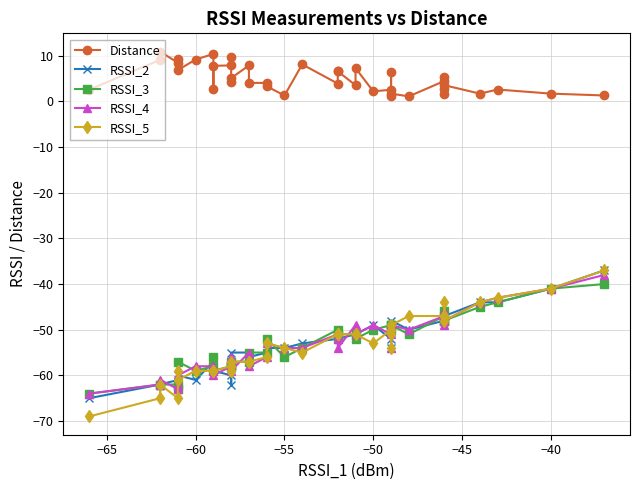

Count the number of data series in this chart.

5